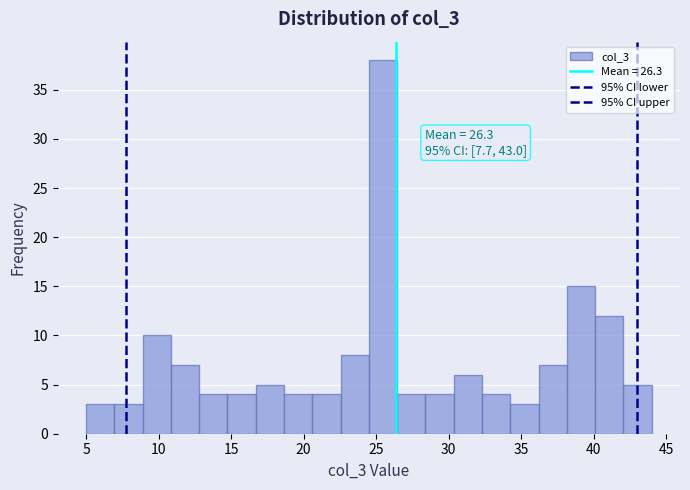

Around what value on the x-axis is the tallest bar? Give the approximate position of its centre, as read against the axis.

25.5